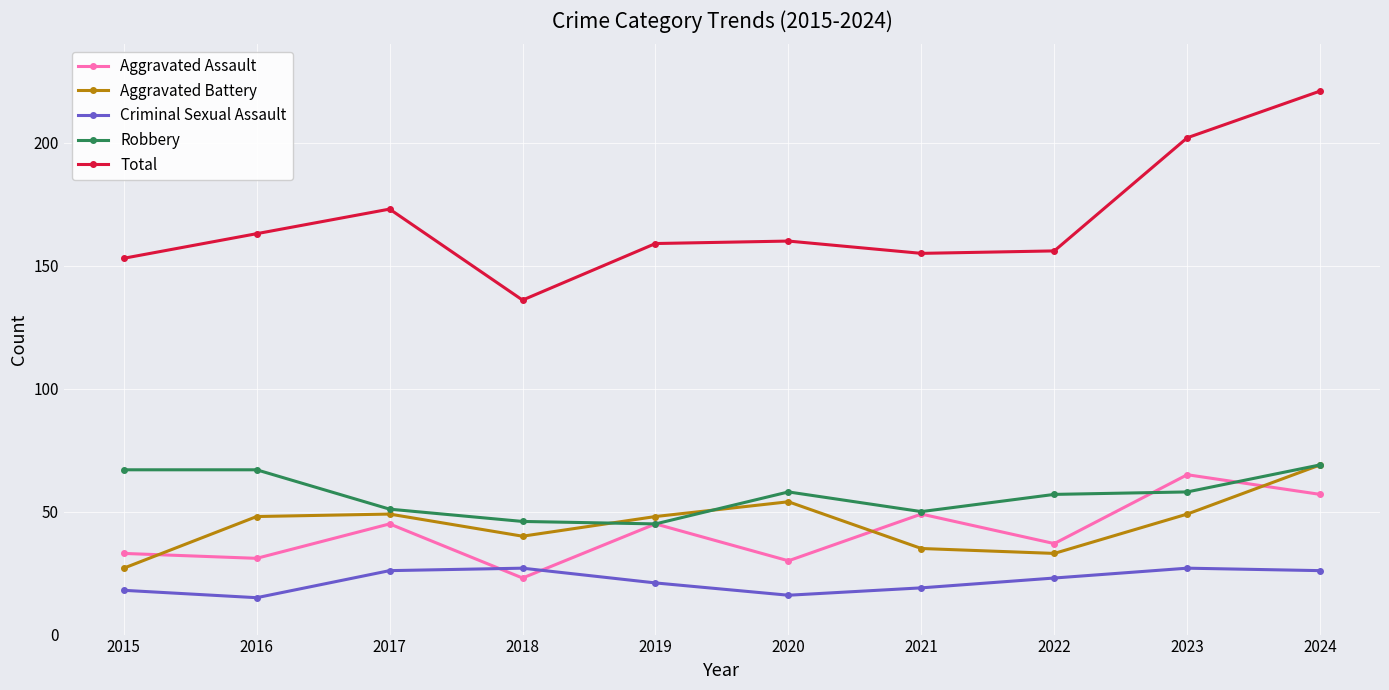

What is the difference between the highest and lowest values at 2023?

175